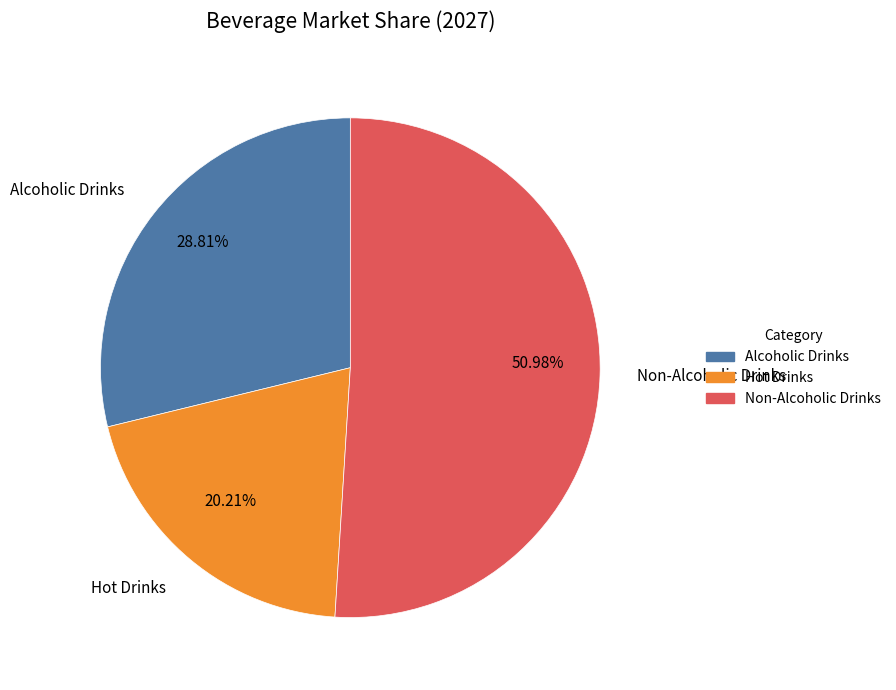

To the nearest percent, what portion does Hot Drinks represent?

20%